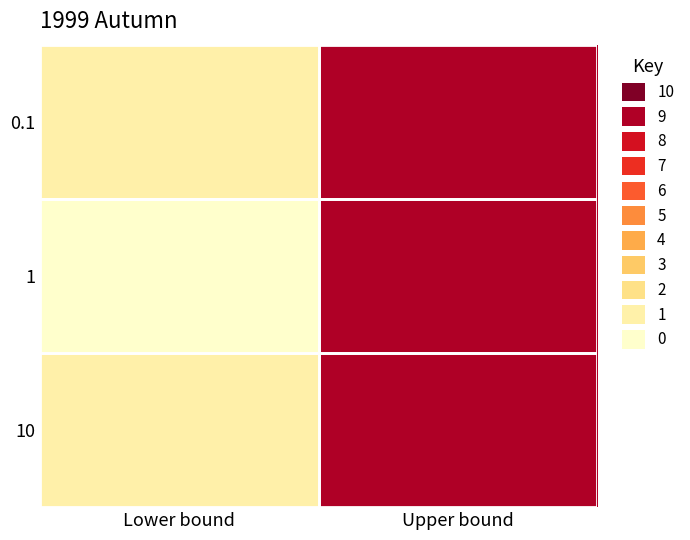

At which category is the sum across all series the highest?

Upper bound